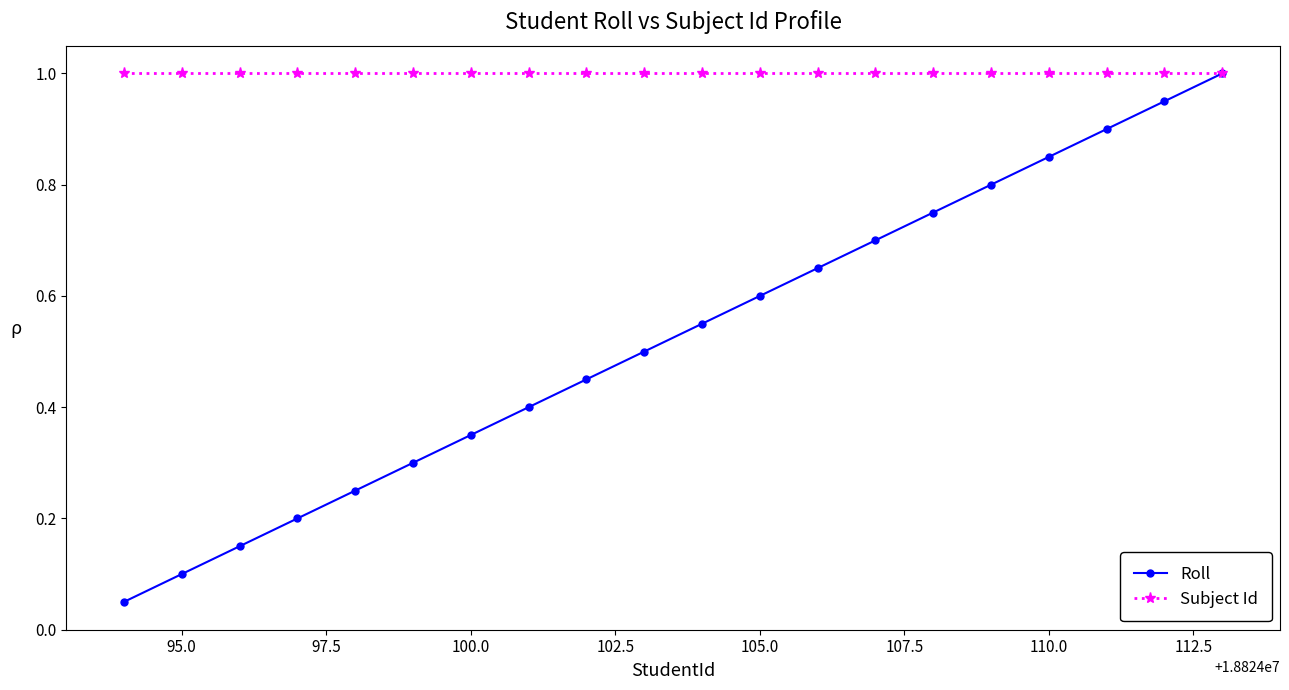

What is the maximum value shown in the chart?

1.0